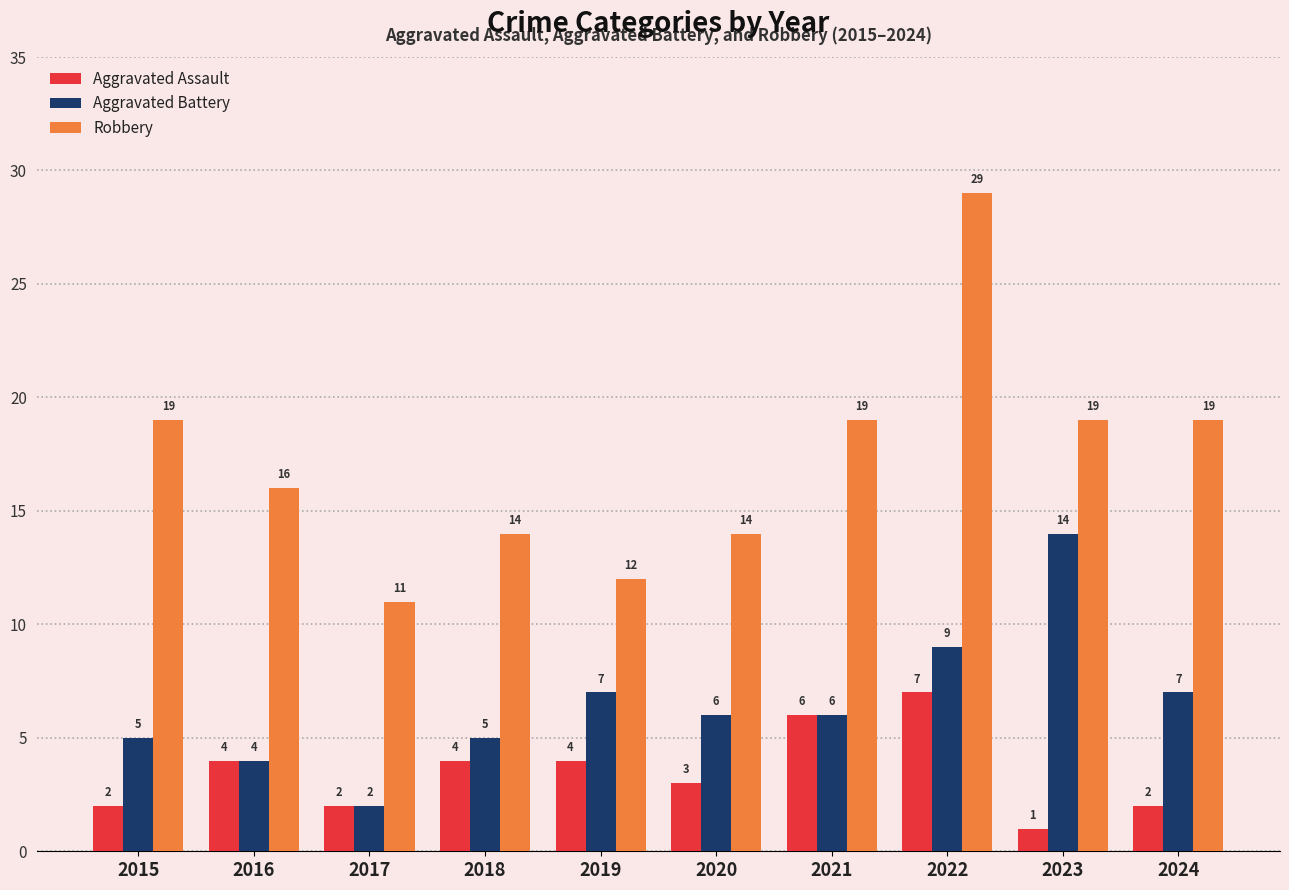

The value of Aggravated Assault at 2024 is 2. True or false?

True